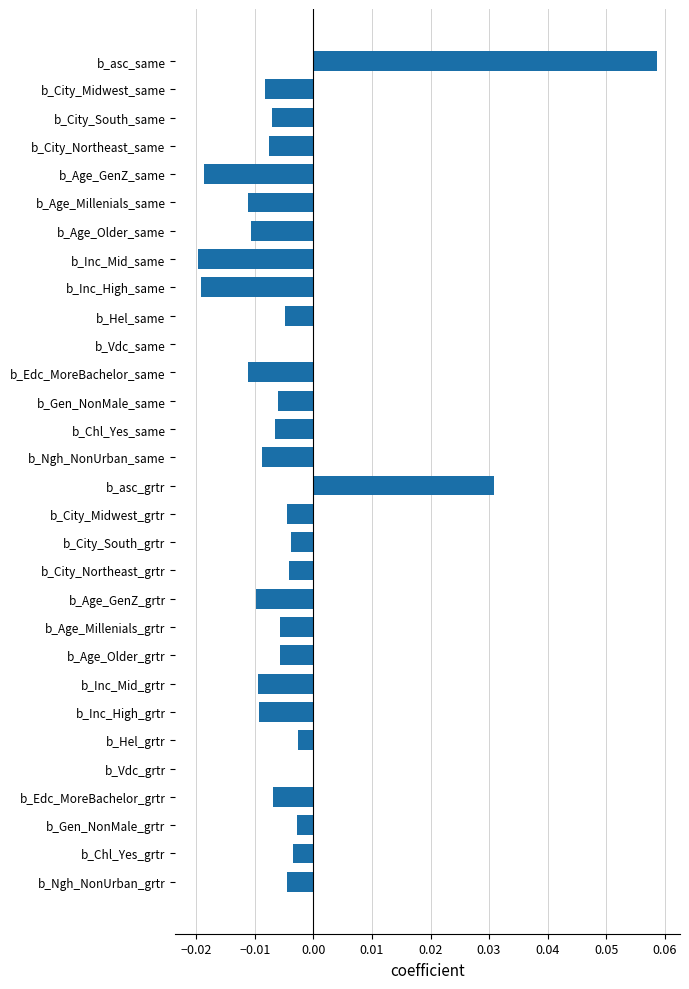

Count the number of categories in the chart.

30